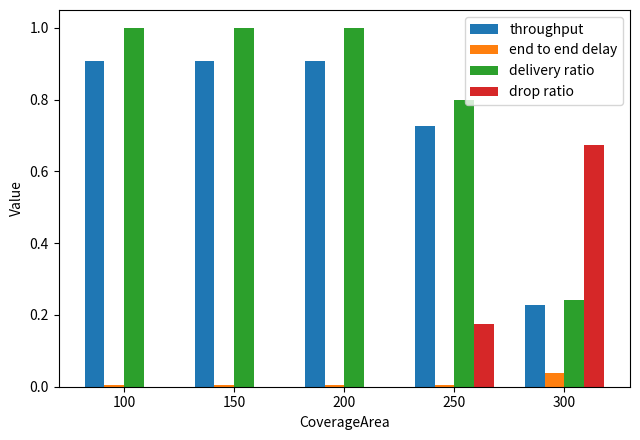

Is the value of end to end delay at 200 greater than the value of throughput at 200?

No